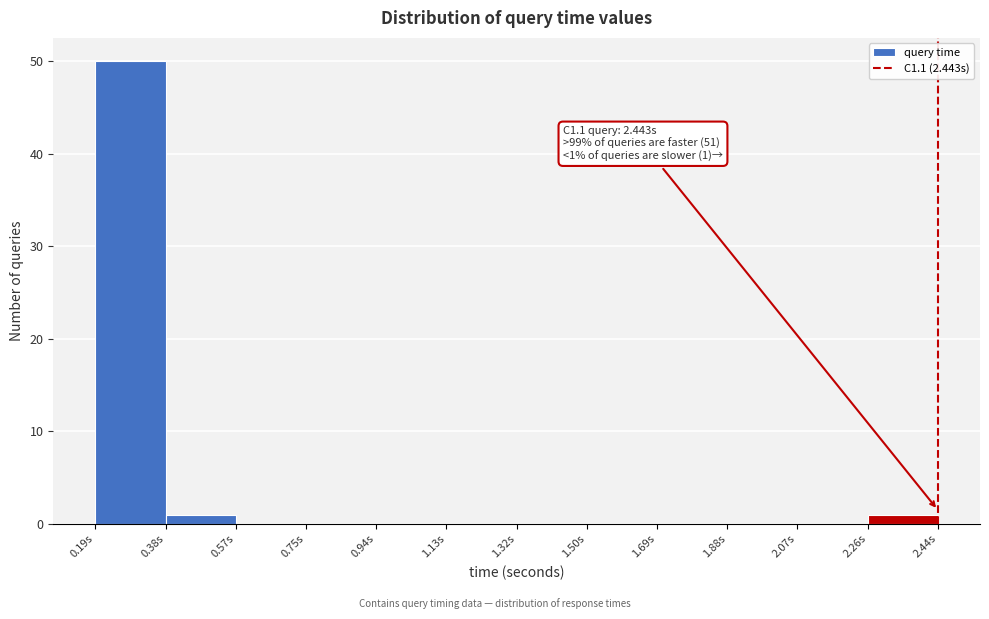

Over which range of the x-axis is the bar tallest?

0.20 to 0.38